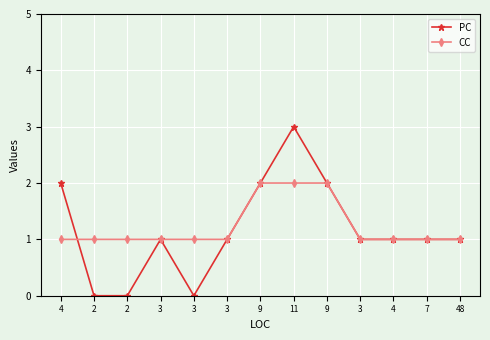

What is the value of the CC point at the 12th from the left?

1